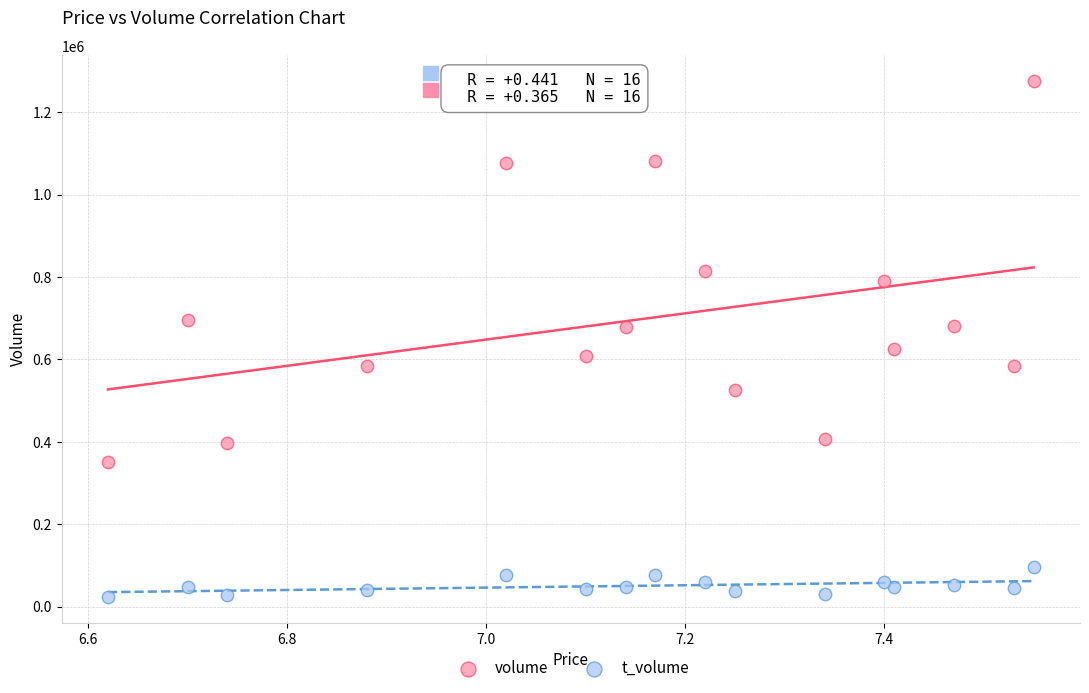

Which series contains the highest Y value?

volume